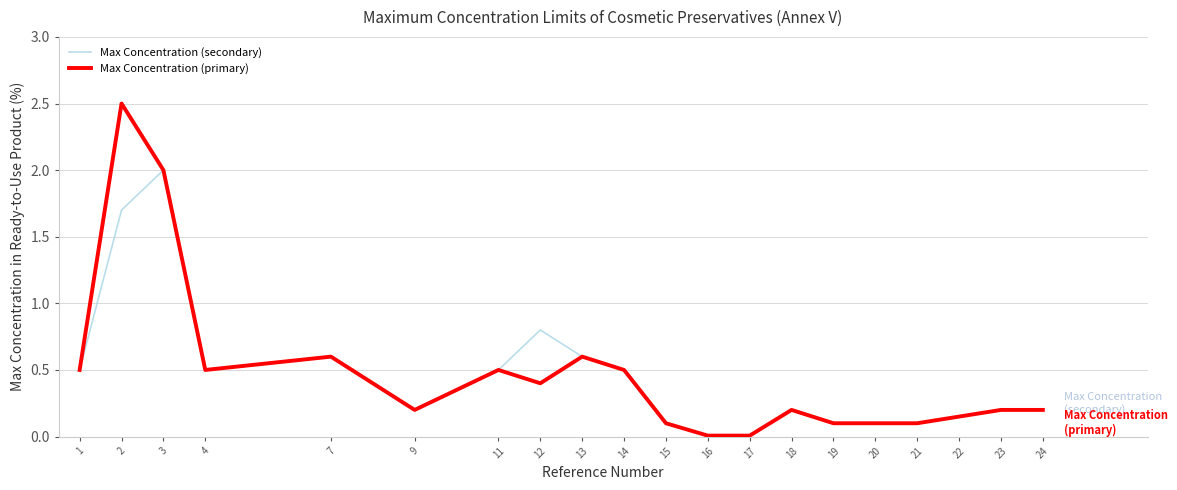

What is the sum of all Max Concentration (secondary) values?

9.1